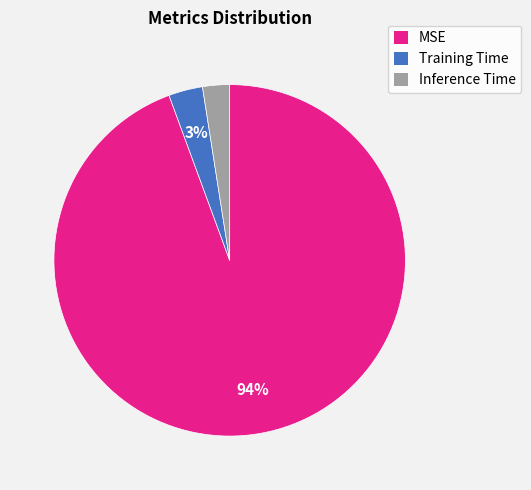

To the nearest percent, what percentage of the pie is Training Time?

3%